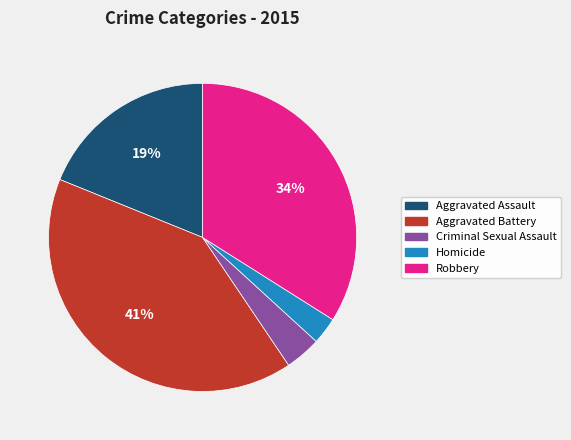

Combined, do Aggravated Assault and Aggravated Battery account for over 50%?

Yes